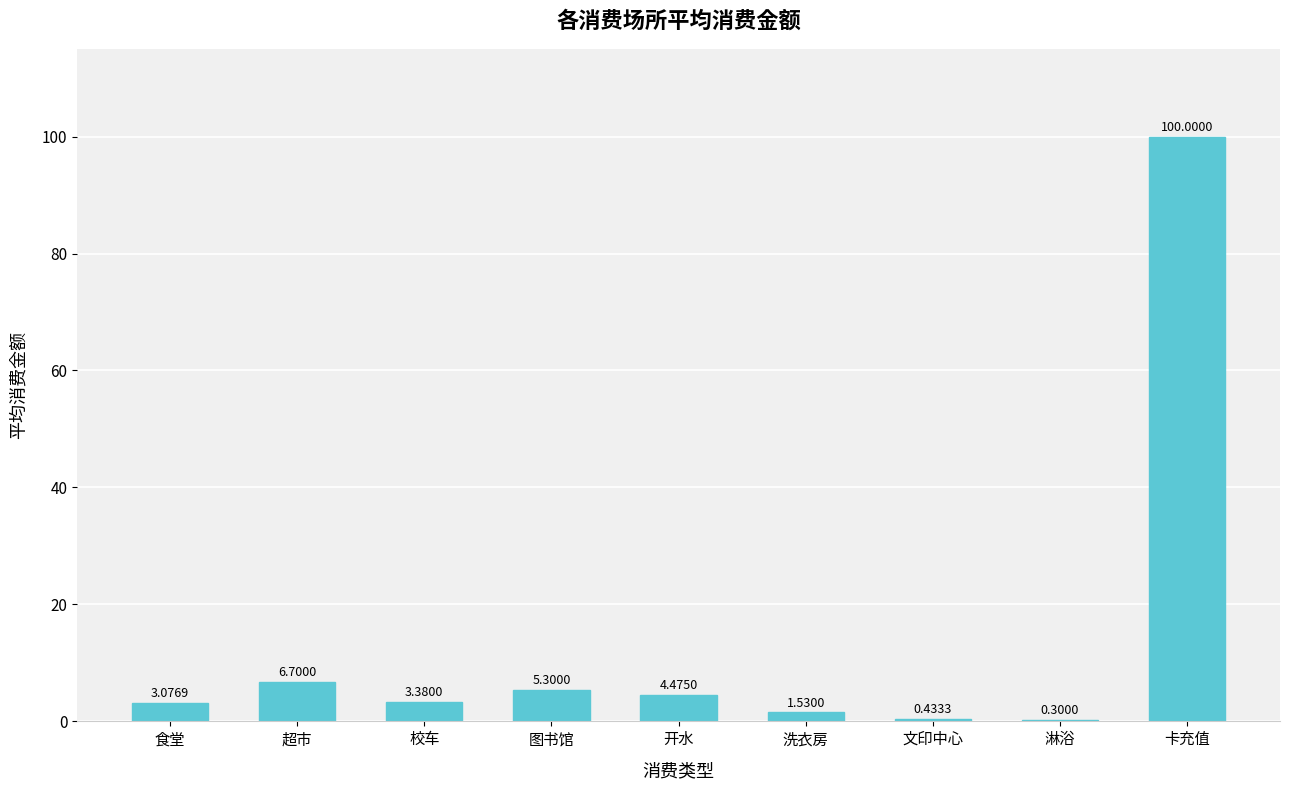

What is the greatest value displayed?

100.0